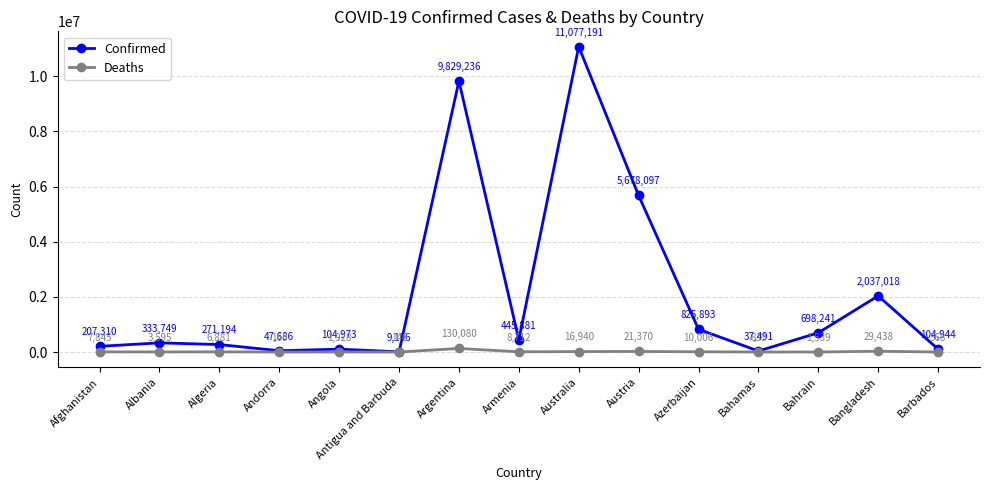

Which series has the largest total across all categories?

Confirmed